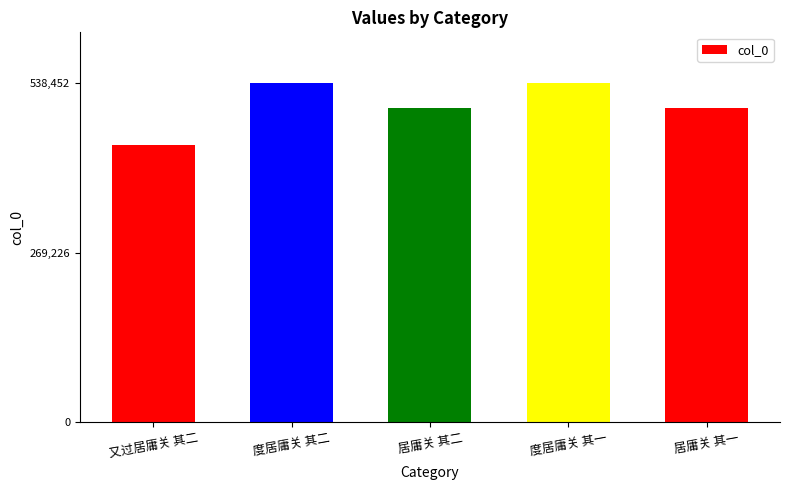

What is the label of the 1st bar from the right?

居庸关 其一